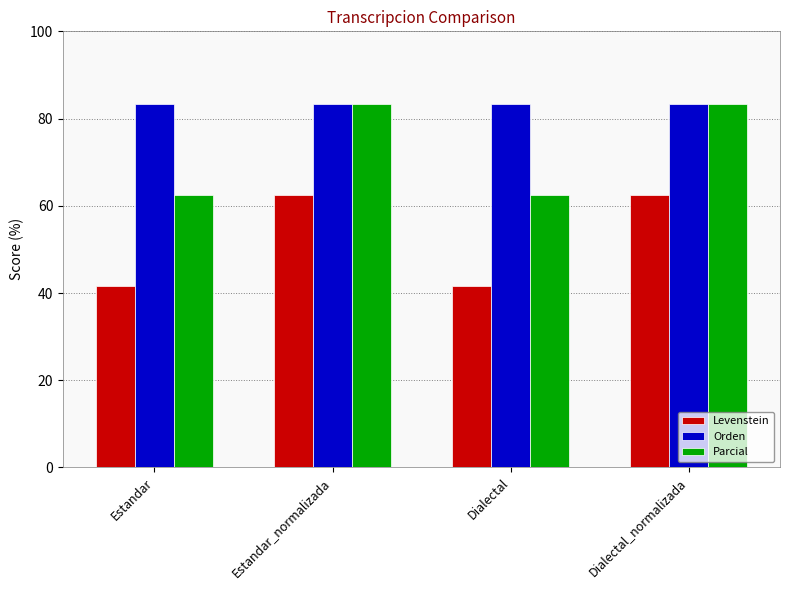

Reading left to right, transcribe all the data shown in this chart.

Levenstein: 41.7	62.5	41.7	62.5
Orden: 83.3	83.3	83.3	83.3
Parcial: 62.5	83.3	62.5	83.3